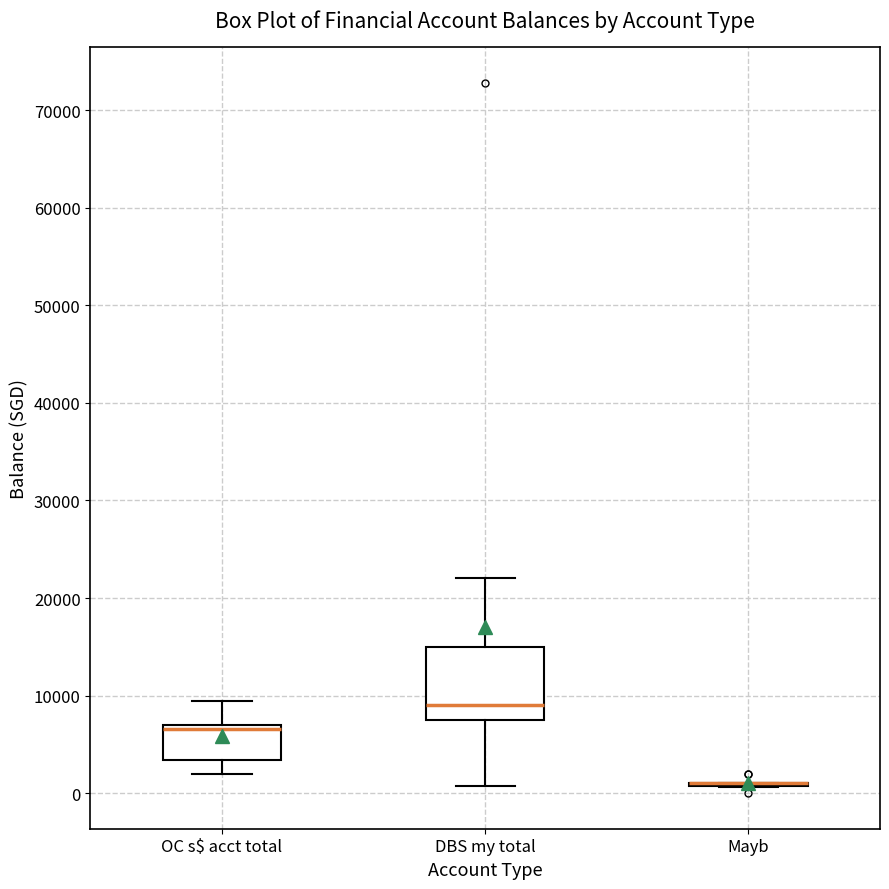

Reading left to right, read every box against the y-axis: the position of its median line, the range the box covers, and the ends of its whiskers. The values are not printed on the chart, so give them approximately, as read against the axis.

OC s$ acct total: median 7000 (just below the box's upper edge), box 3000 to 7000, whiskers 2000 to 9000
DBS my total: median 9000, box 8000 to 15000, whiskers 1000 to 22000
Mayb: box collapsed to a line at 1000, whiskers 1000 to 1000